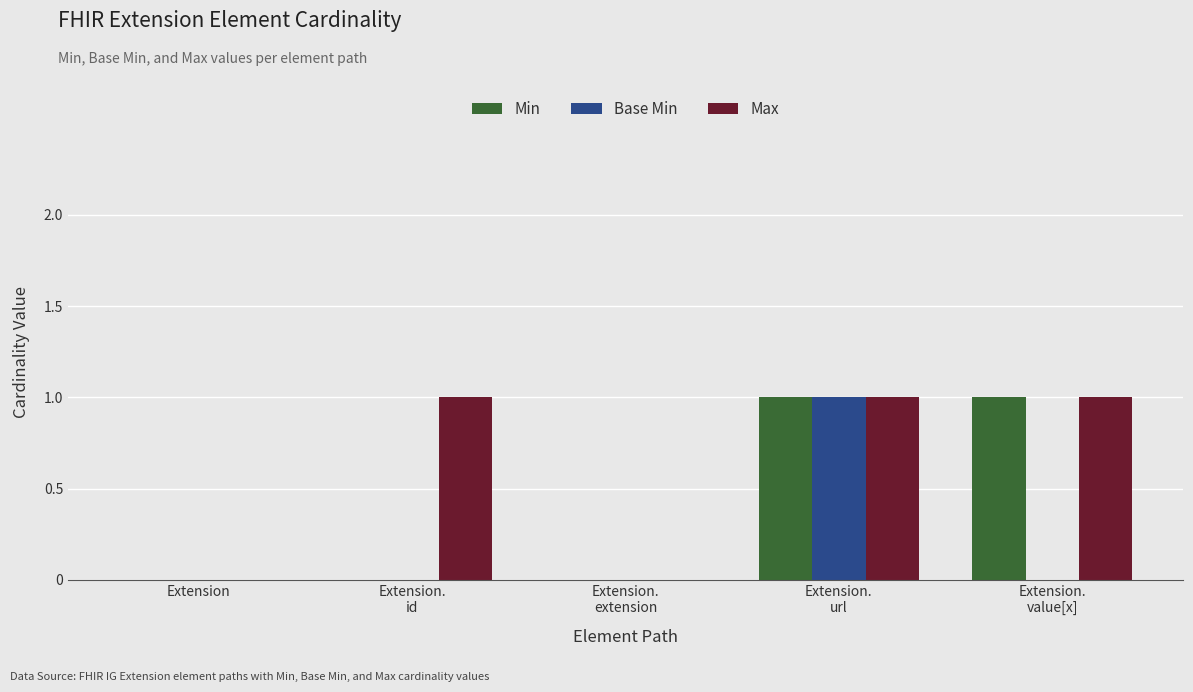

Which series has the largest total across all categories?

Max